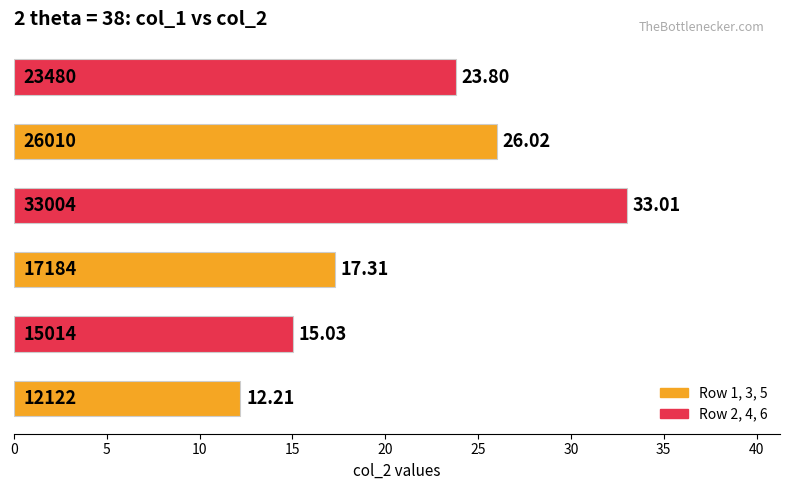

What is the difference between the maximum and minimum values?

20.8